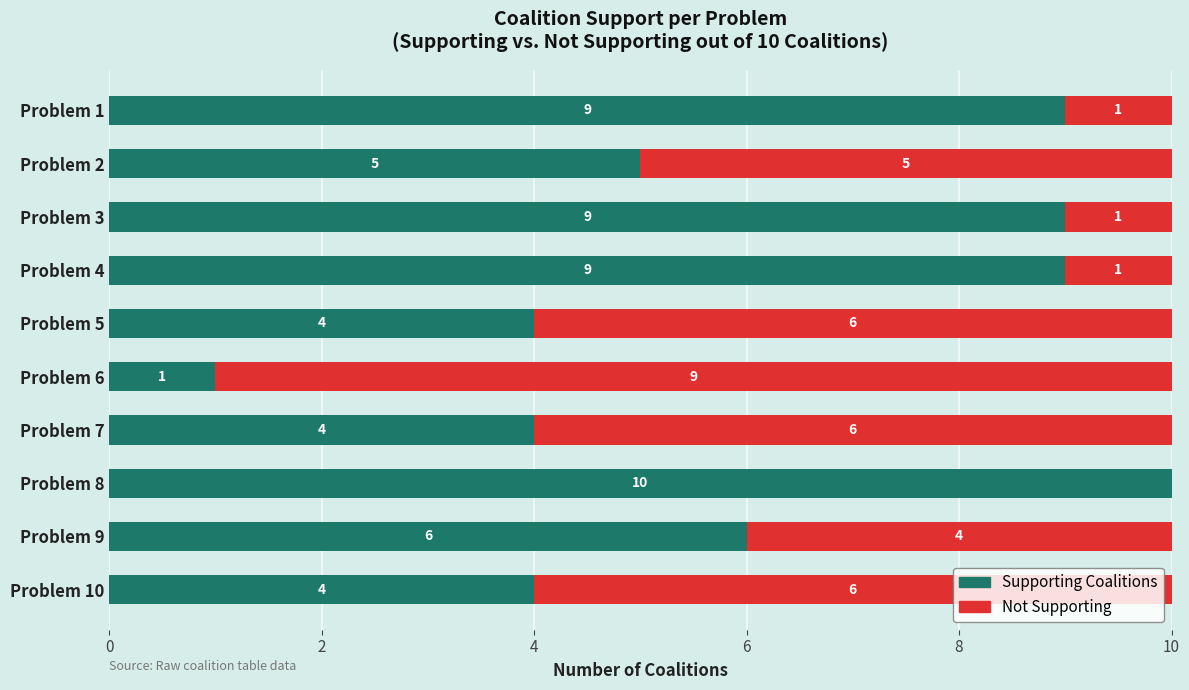

Is it true that Supporting Coalitions equals 6 at Problem 7?

False